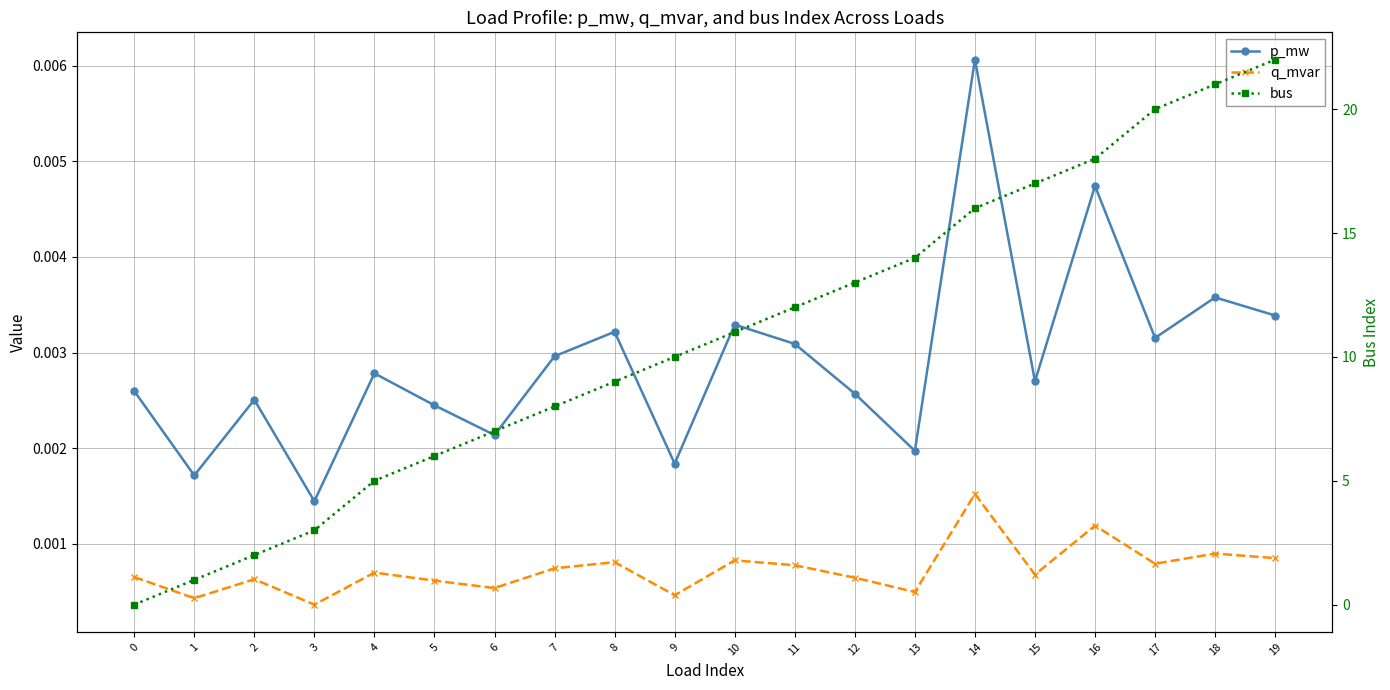

True or false: q_mvar and p_mw cross at least once.

False